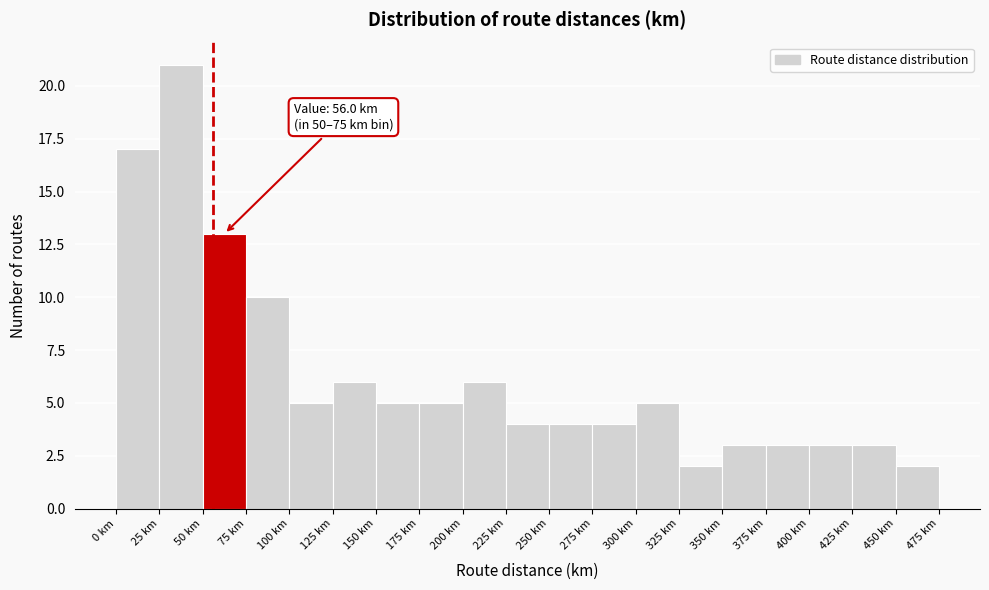

Over which range of the x-axis is the bar tallest?

25 to 50